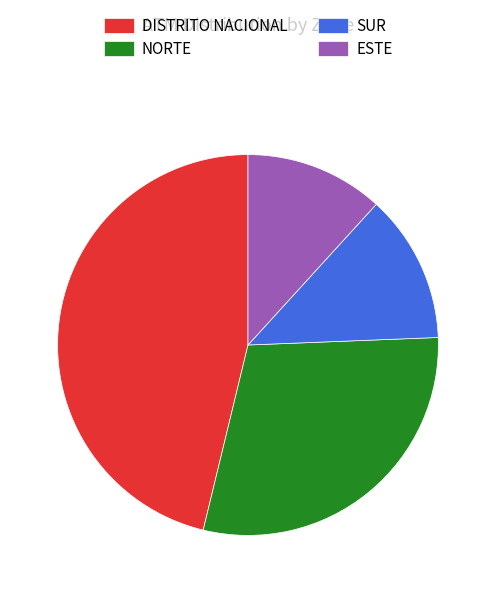

Combined, do NORTE and SUR account for over 50%?

No